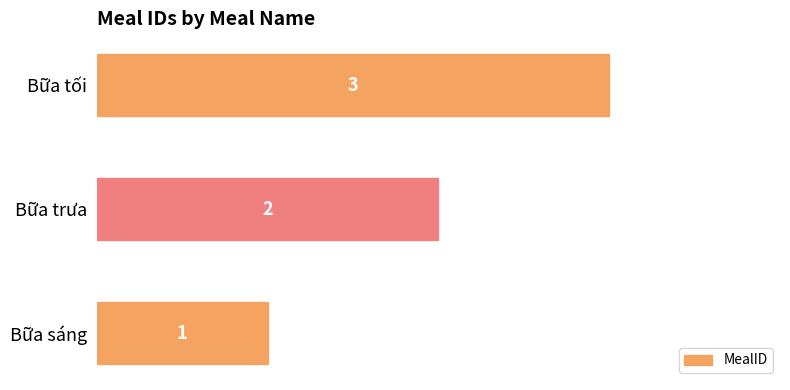

Rank the categories by value from highest to lowest.

Bữa tối, Bữa trưa, Bữa sáng